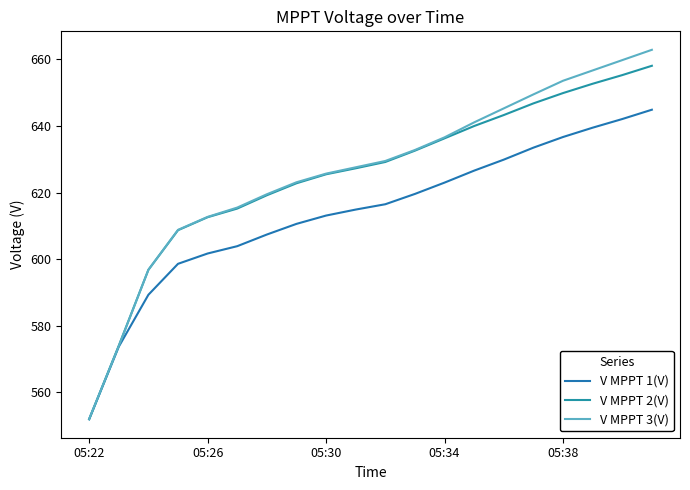

How many lines are shown in the chart?

3